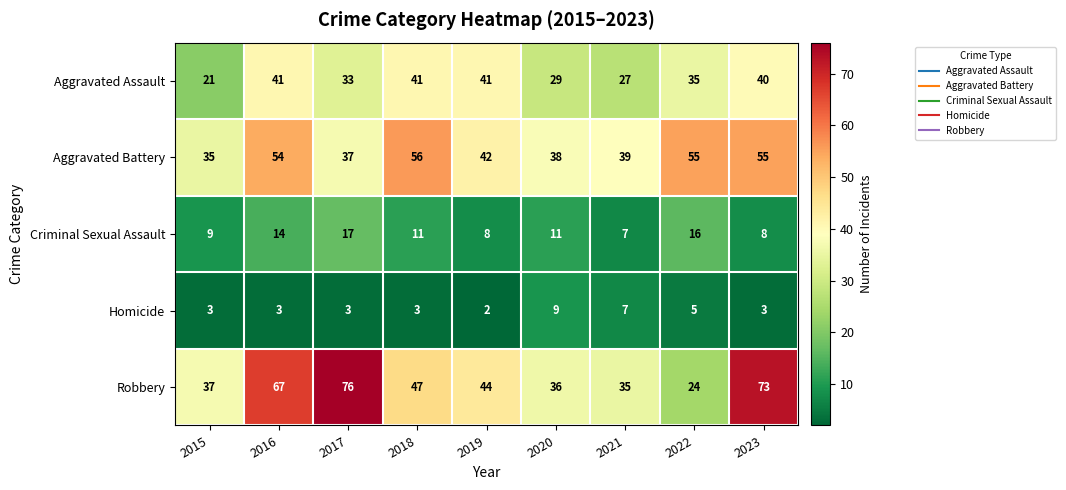

What value does the Aggravated Assault series have at 2022?

35